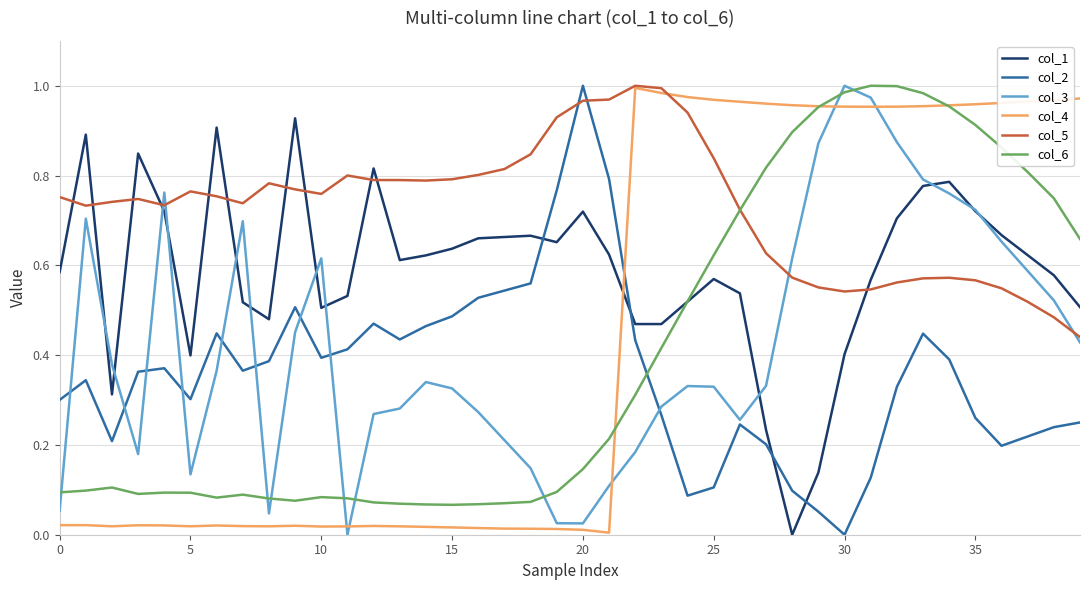

Which series ends up on top after the final intersection of col_2 and col_1?

col_1